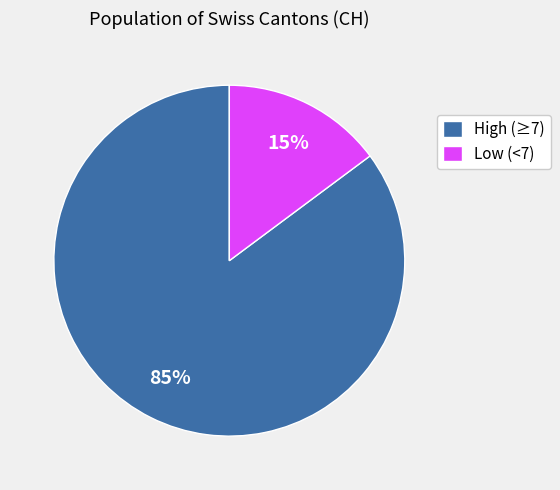

To the nearest percent, what portion does Low (<7) represent?

15%